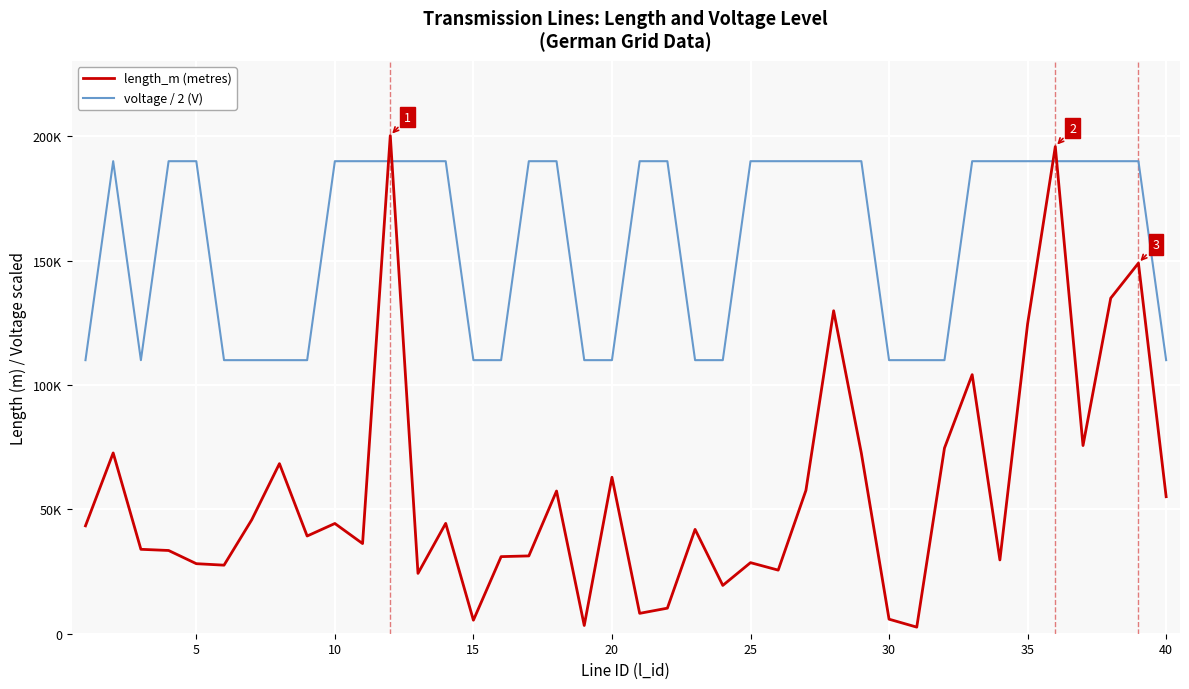

What are all the series names shown in the legend?

length_m (metres), voltage / 2 (V)